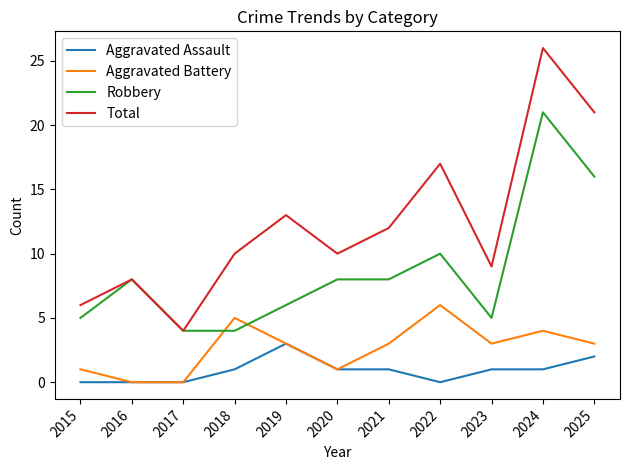

What is the total value across all series at 2017?

8